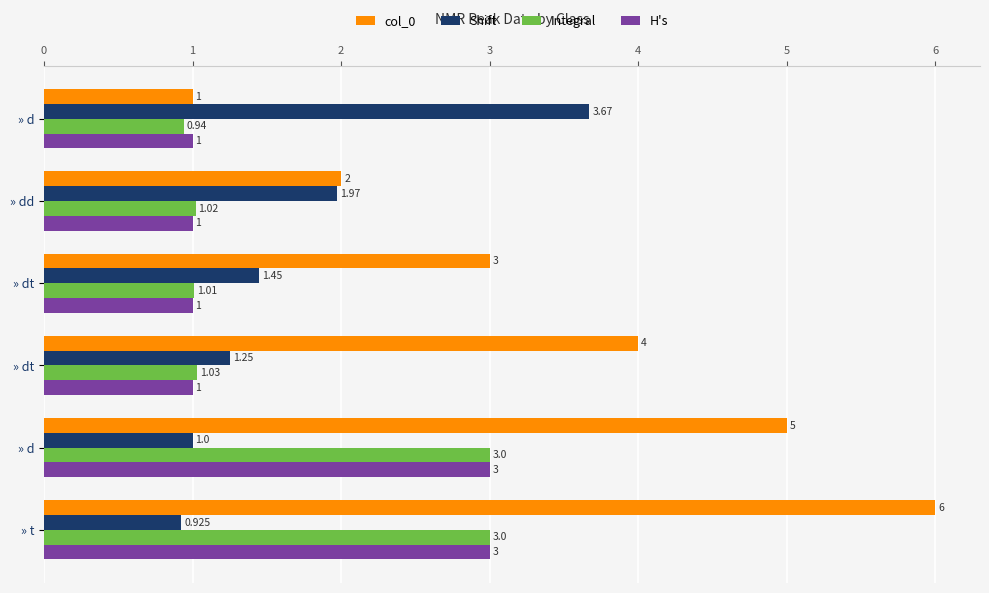

What are all the series names shown in the legend?

col_0, Shift, Integral, H's